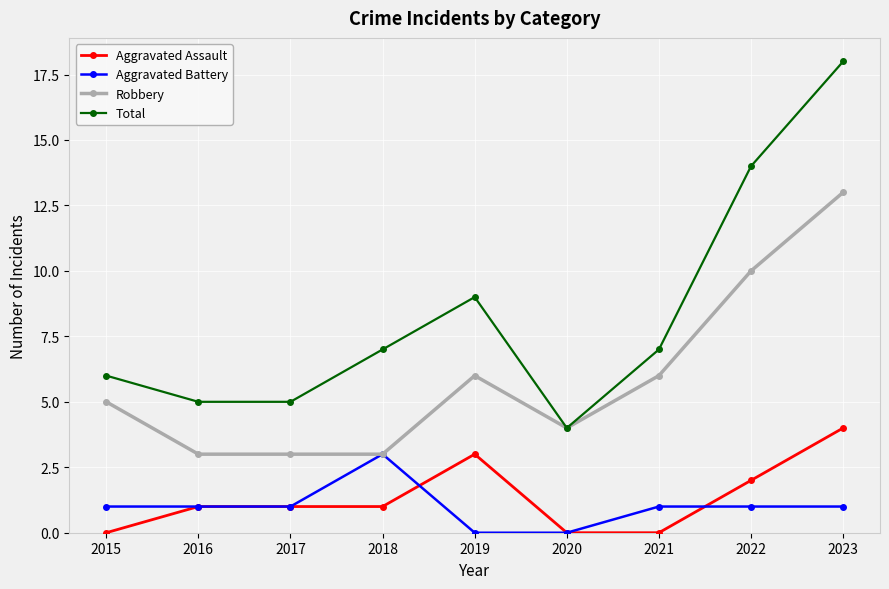

What is the value of the Aggravated Assault point at the 9th from the left?

4